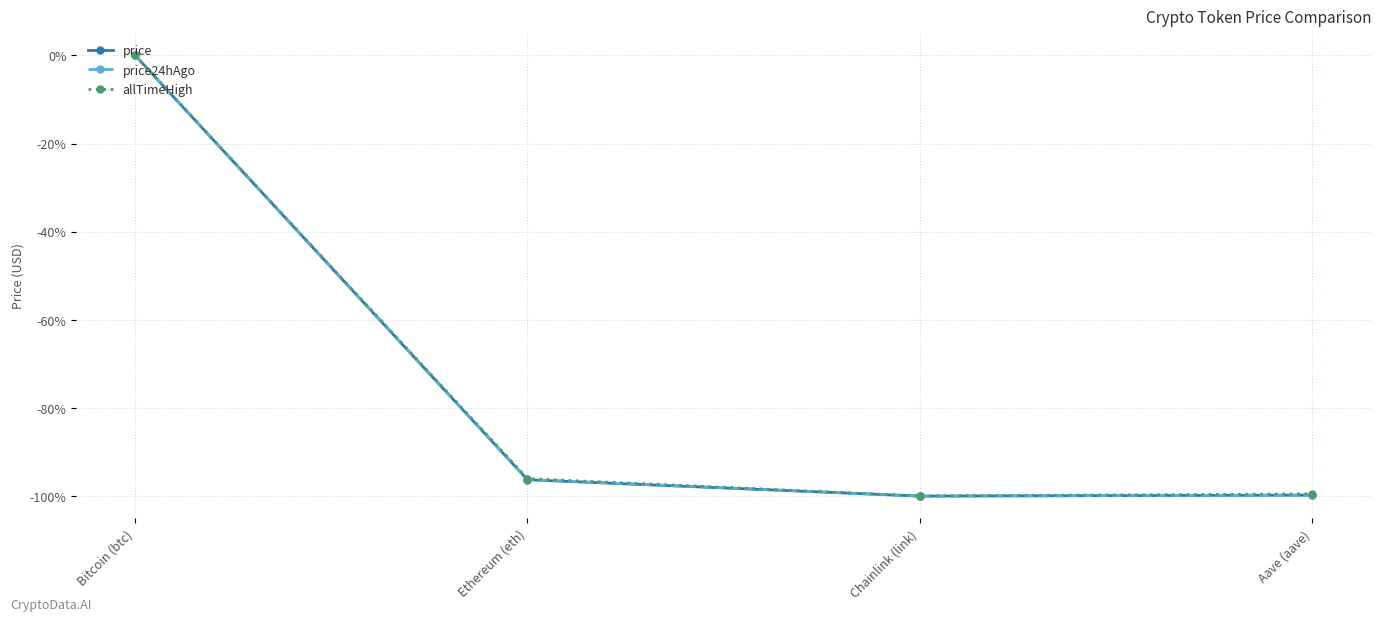

What is the label of the 3rd point from the left?

Chainlink (link)